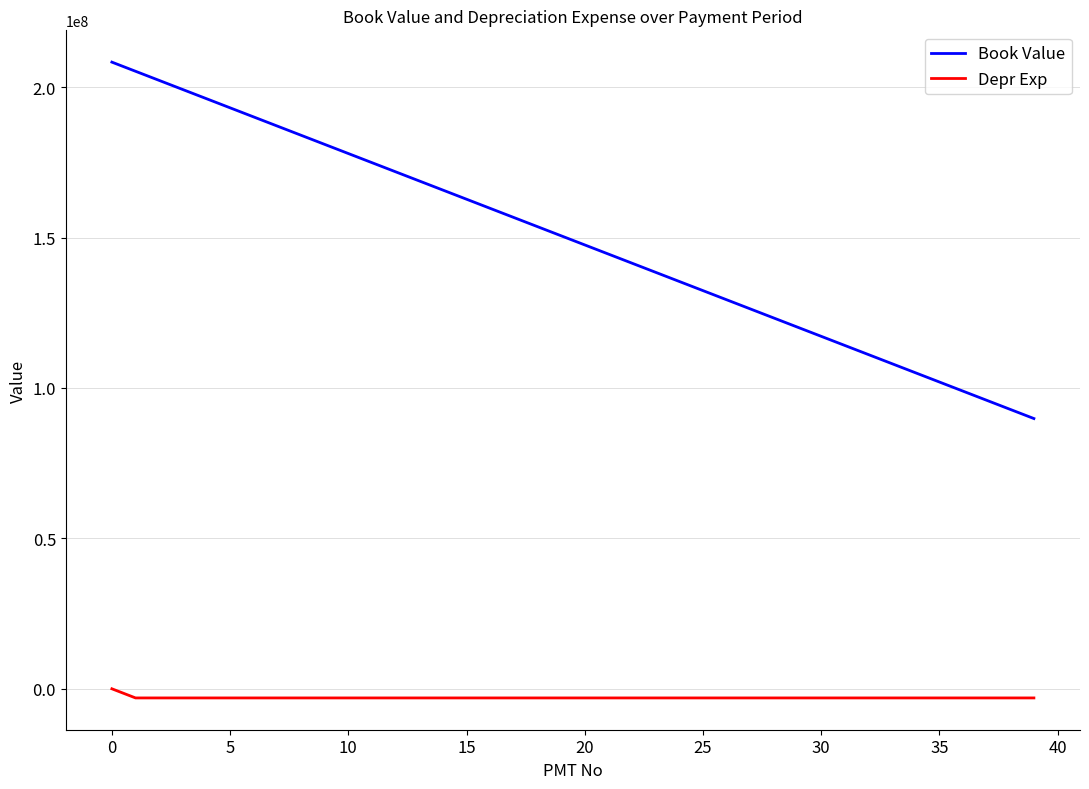

Rank the series by their maximum value, from highest to lowest.

Book Value, Depr Exp